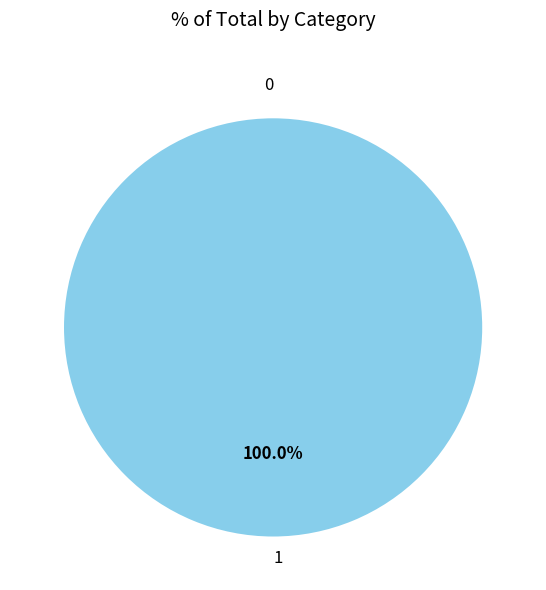

How many slices are in this pie chart?

2